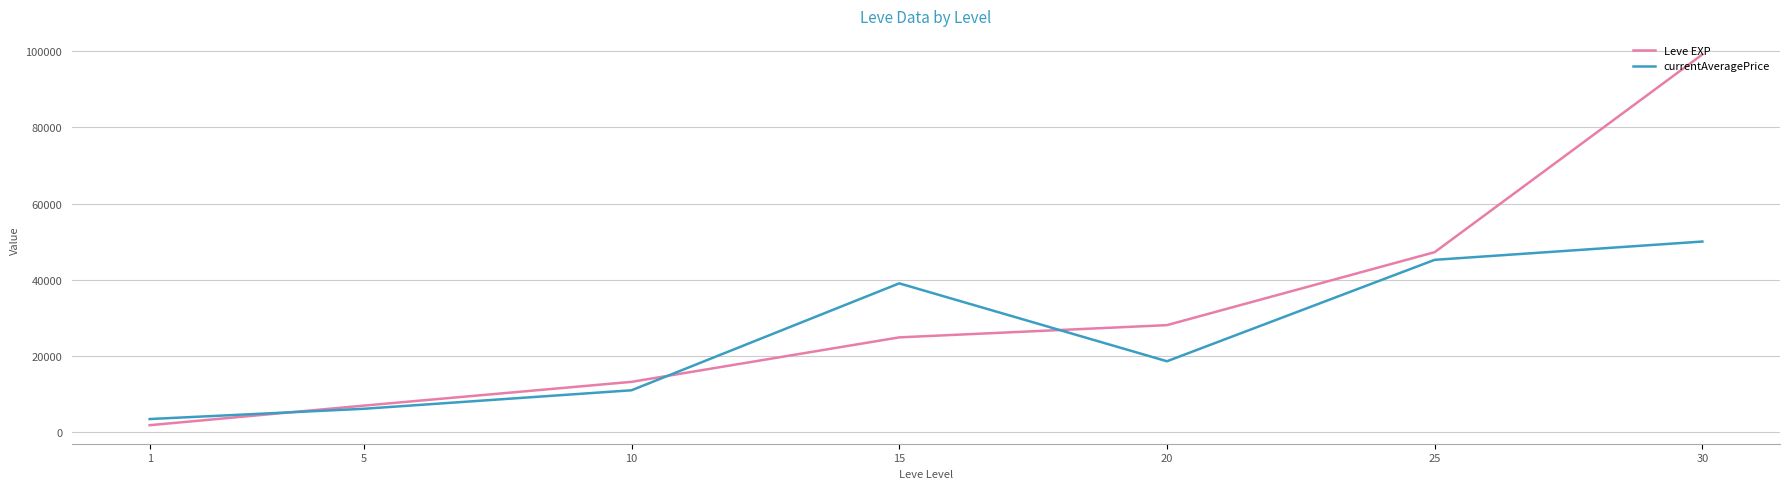

Which series changed the most between 1 and 20?

Leve EXP